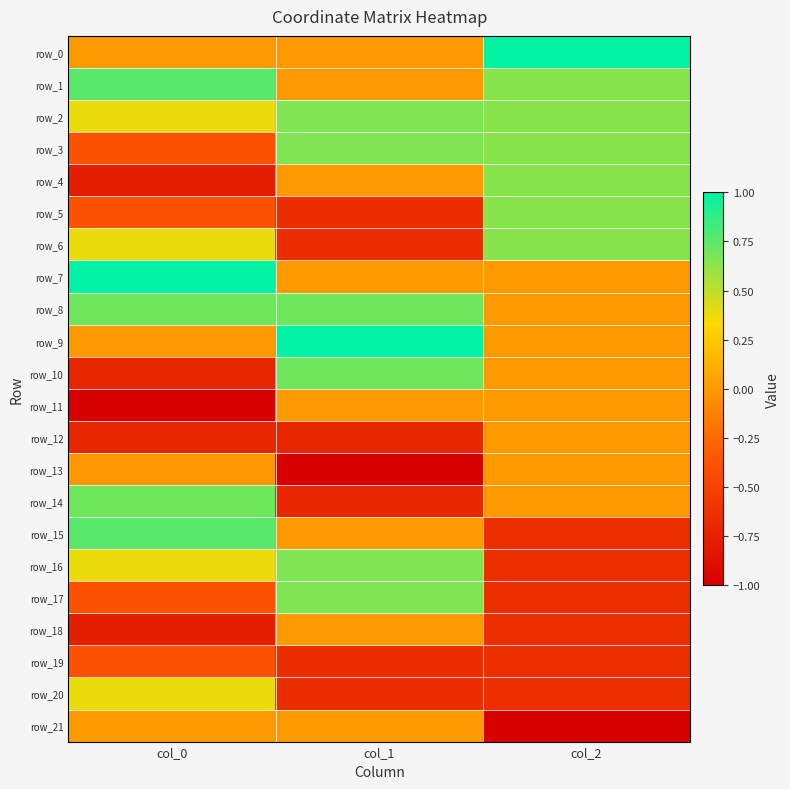

How many values in row_20 are below zero?

2